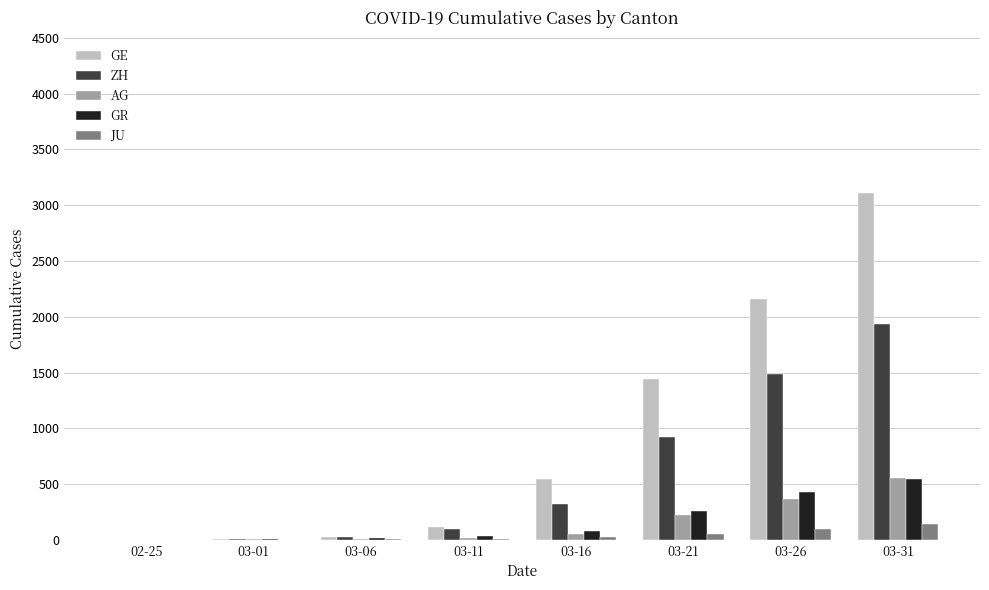

At which category does the chart reach its peak across all series?

03-31